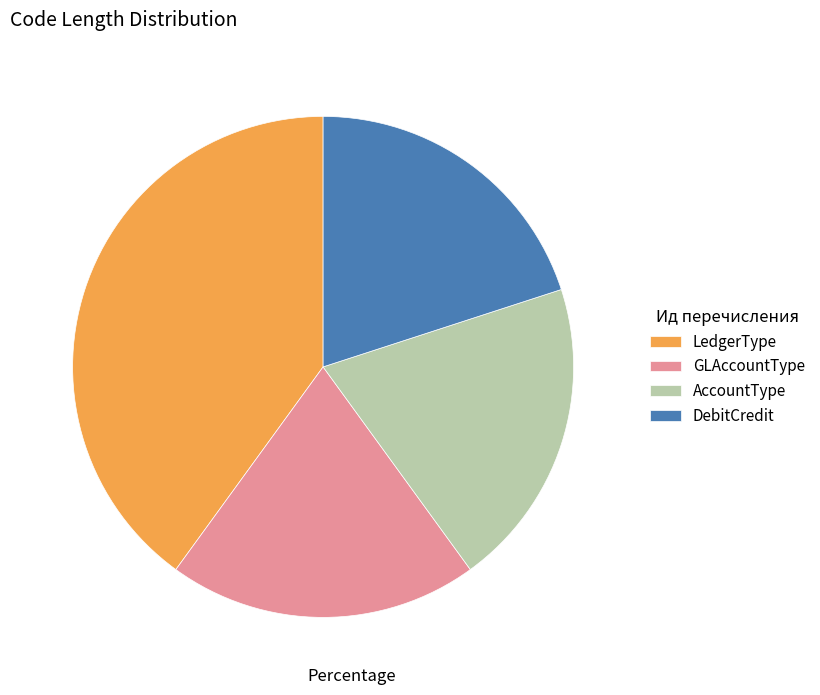

How many slices are in this pie chart?

4